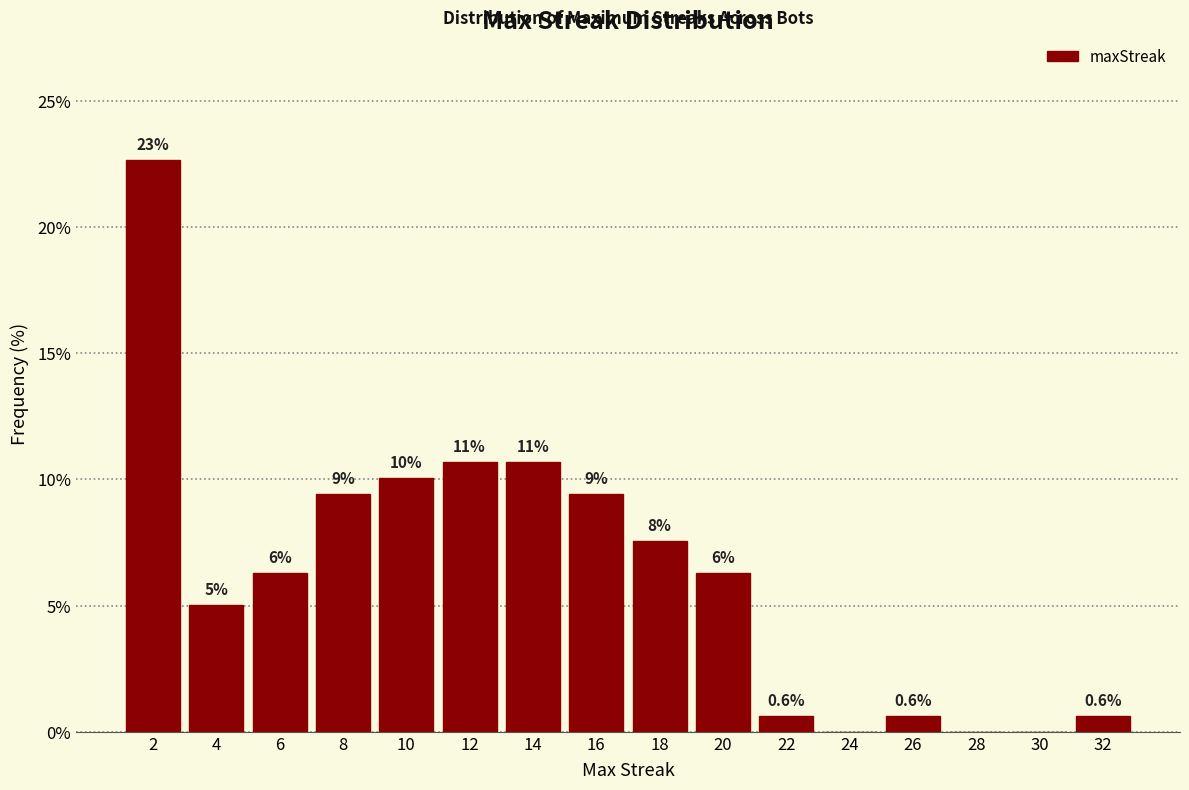

Are the bars horizontal?

No